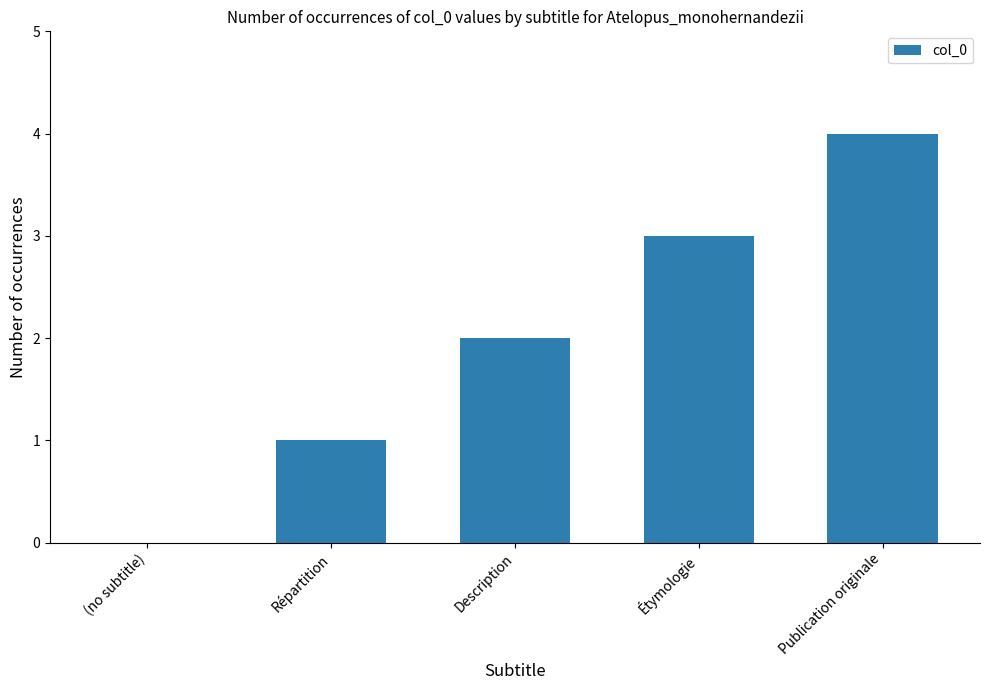

What is the difference between the values at Étymologie and Publication originale?

1